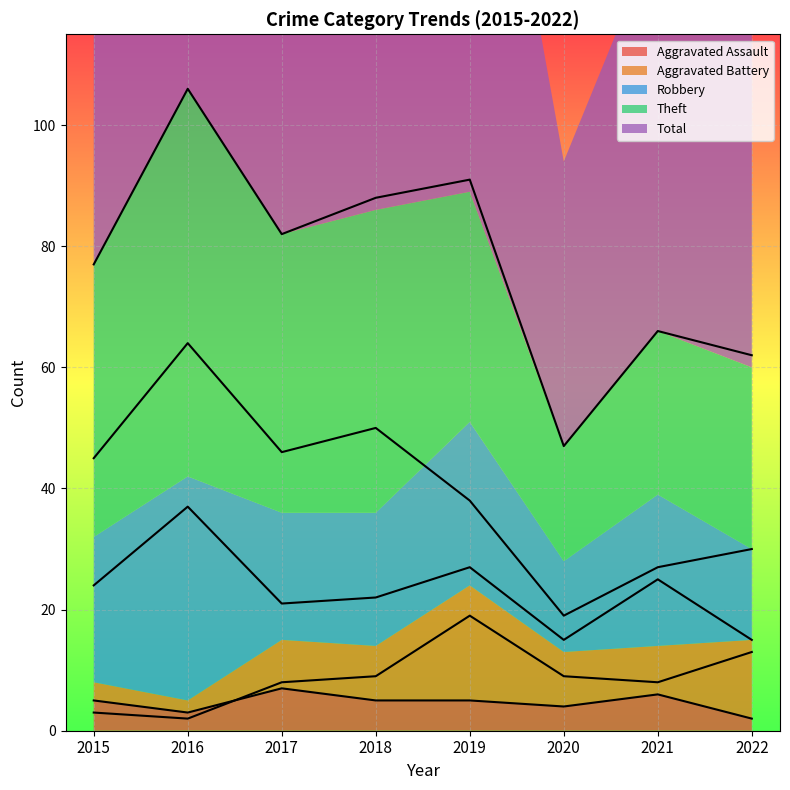

Rank the categories by Total value from highest to lowest.

2016, 2019, 2018, 2017, 2015, 2021, 2022, 2020